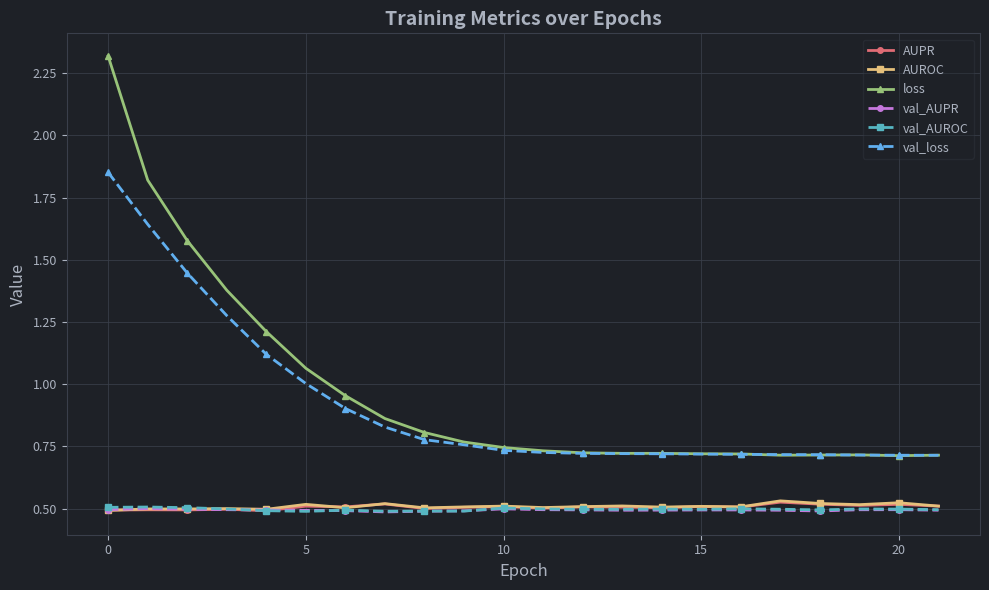

In val_AUROC, how many points are lower than both neighbors (excluding endpoints)?

6